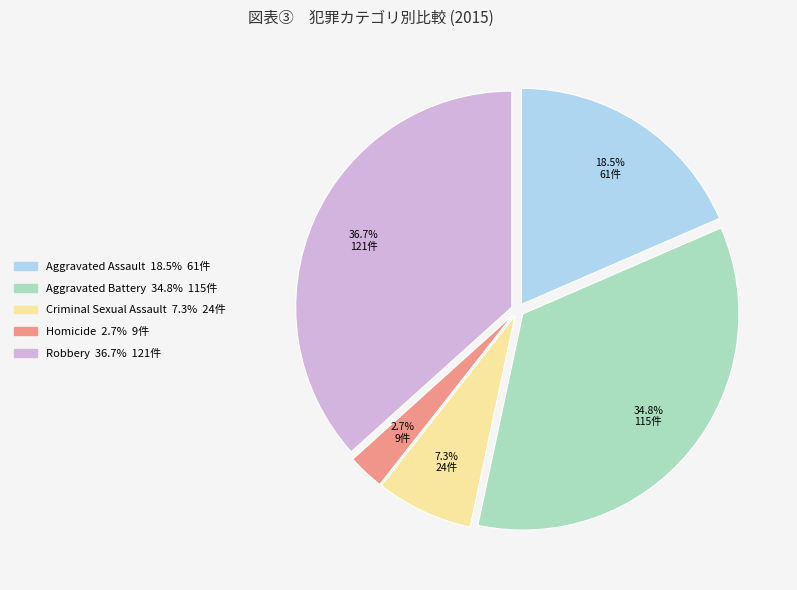

Does Aggravated Assault represent more than half of the total?

No